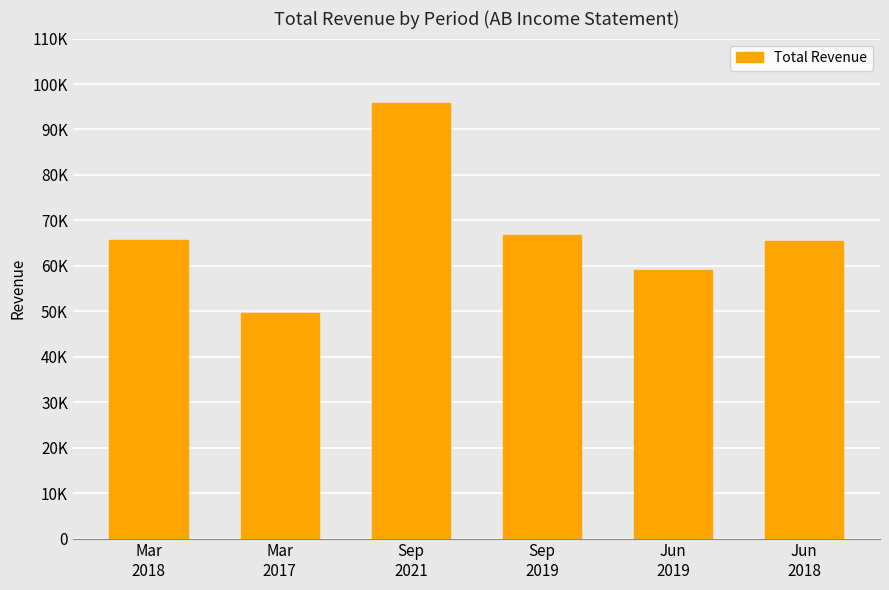

What position from the right is Sep
2021?

4